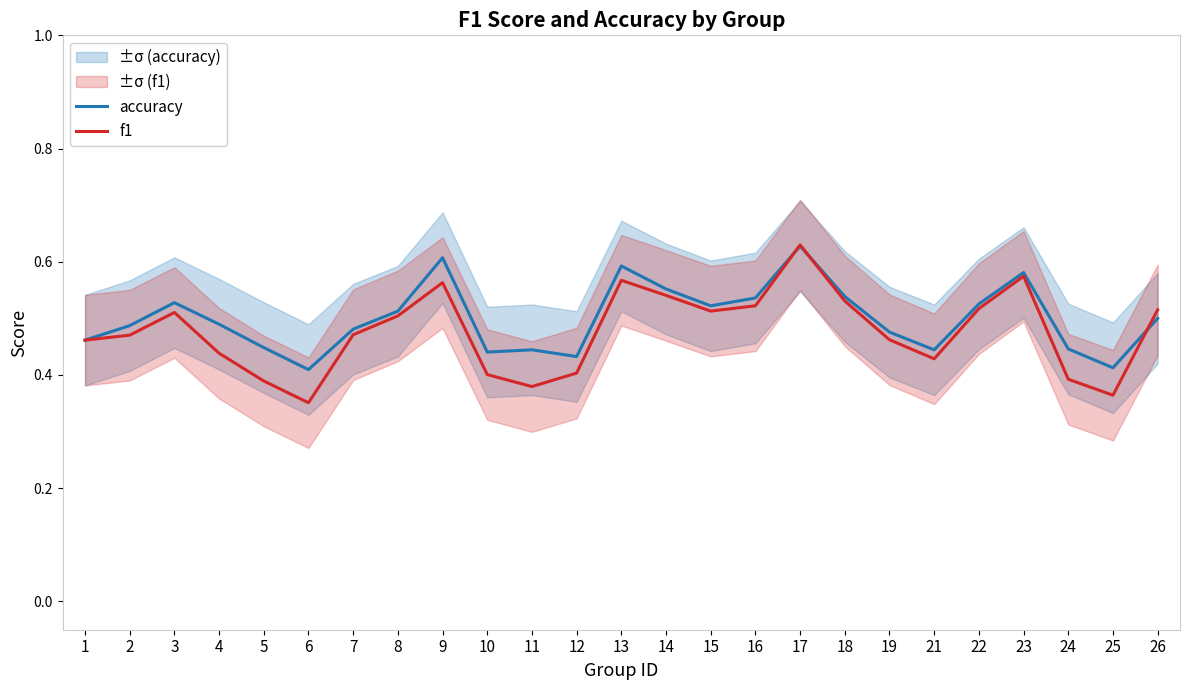

Rank the categories by accuracy value from highest to lowest.

17, 9, 13, 23, 14, 18, 16, 3, 22, 15, 8, 26, 4, 2, 7, 19, 1, 5, 24, 11, 21, 10, 12, 25, 6